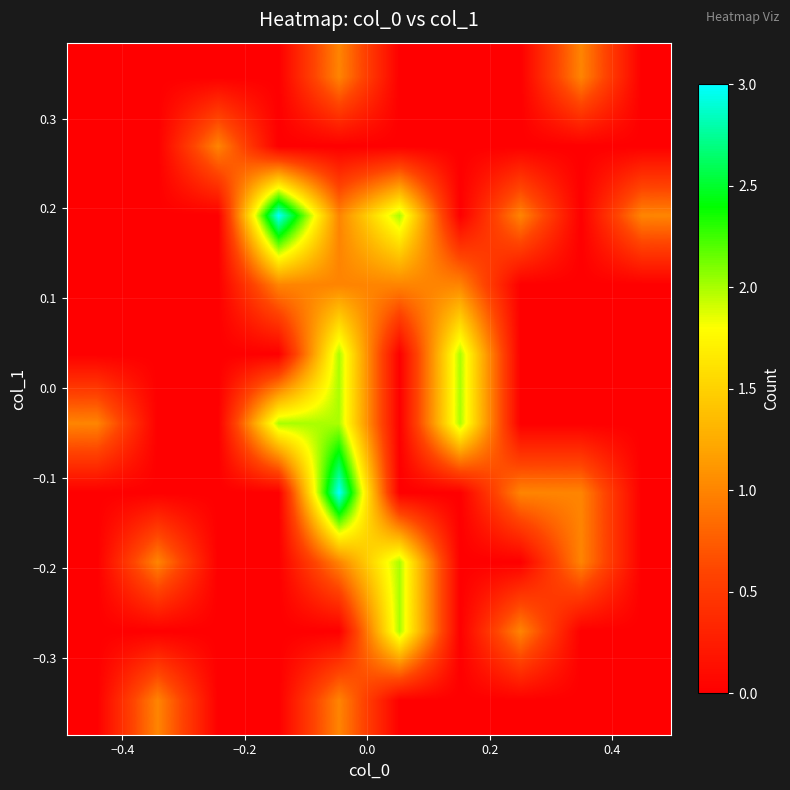

At how many categories does at least one series exceed 2?

2